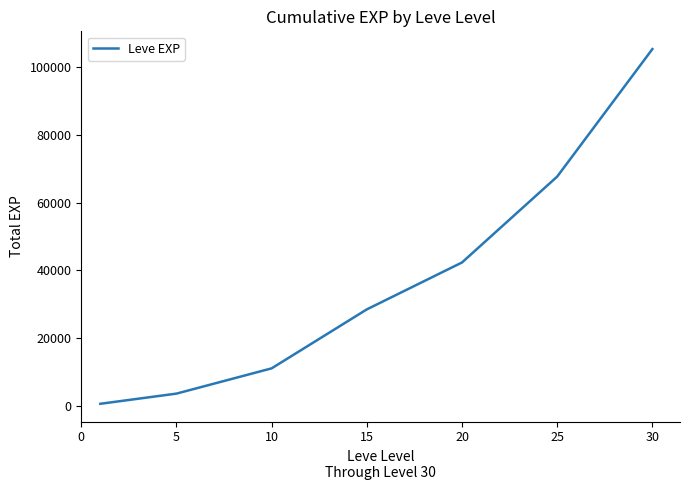

Reading left to right, transcribe all the data shown in this chart.

510.2	3518.5	10993.5	28438.5	42315.2	67725.2	105440.2